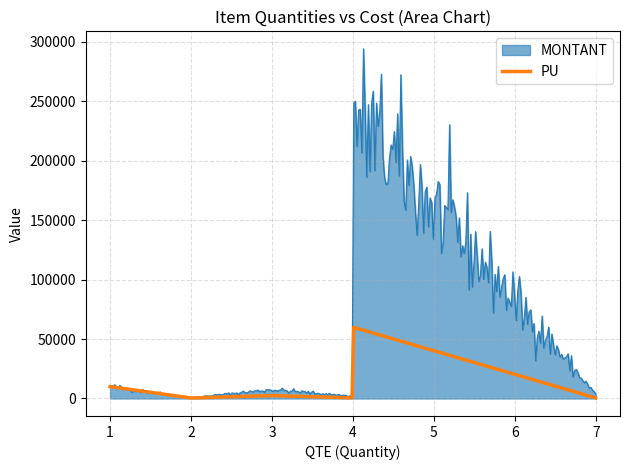

What is the maximum value for PU?

59801.0